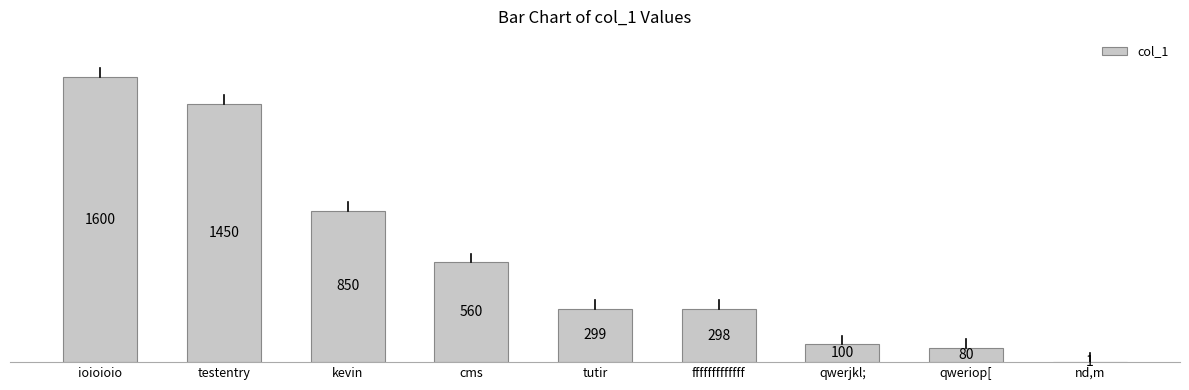

What is the sum of all values?

5238